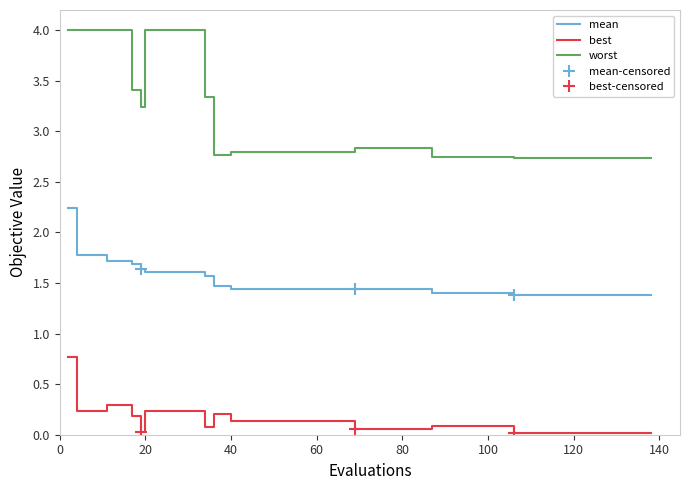

List the series in order of their peak value, lowest first.

best, mean, worst